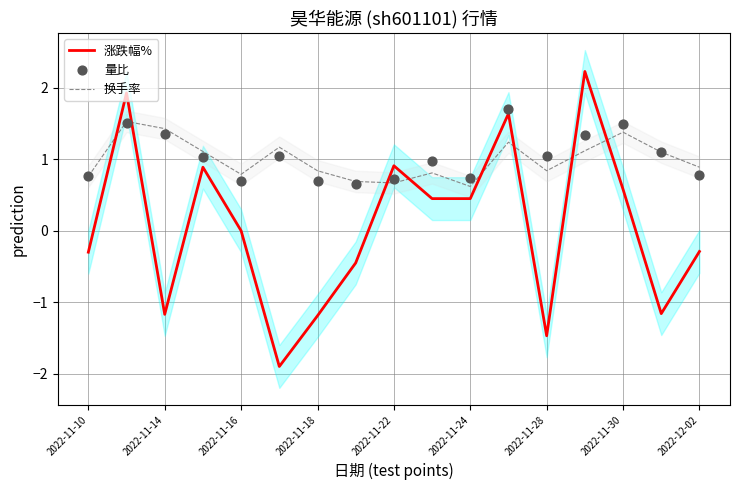

Which series contains the lowest Y value?

涨跌幅%